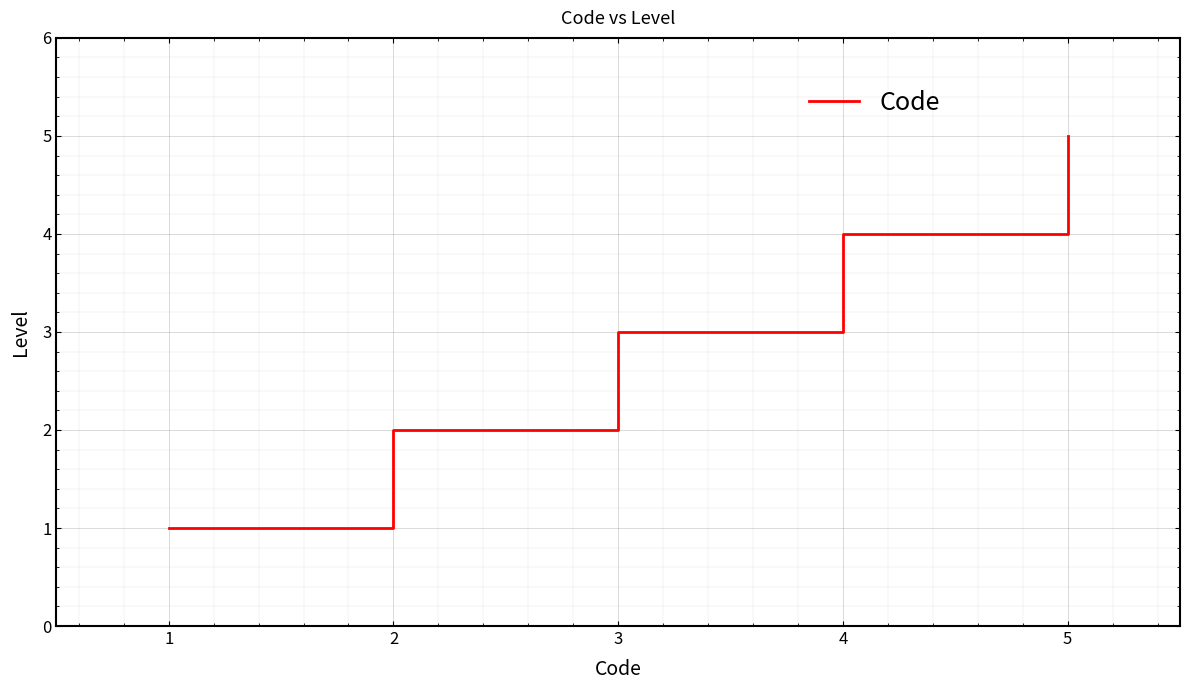

What value does the data have at 4?

4